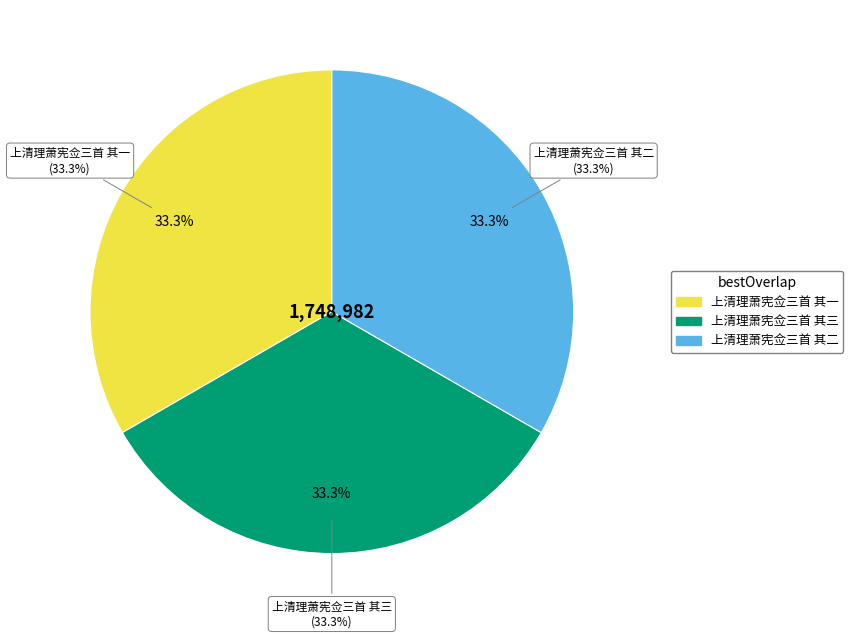

Combined, do 上清理萧宪佥三首 其一 and 上清理萧宪佥三首 其三 account for over 50%?

Yes